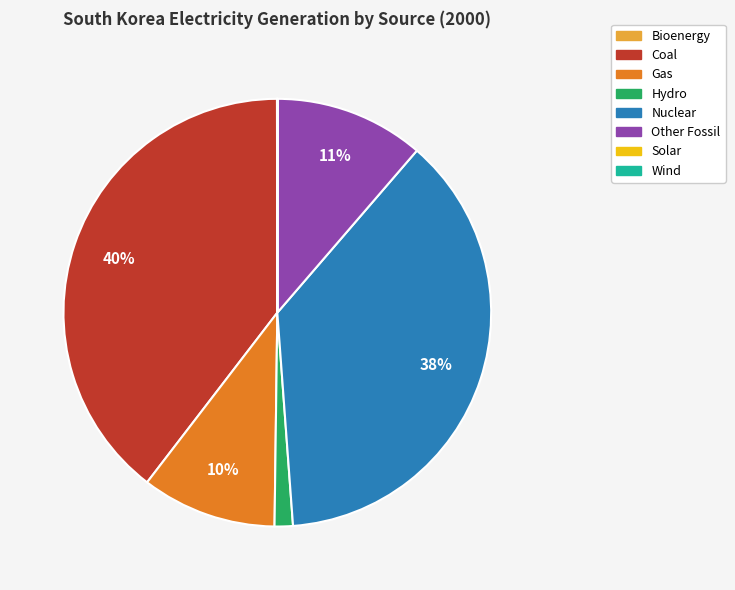

Do Other Fossil and Nuclear together represent more than half of the pie?

No